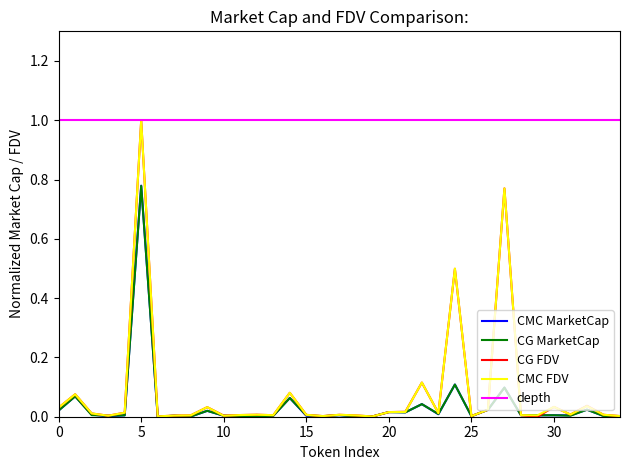

Which series ends up on top after the final intersection of CMC_MarketCap and CG_MarketCap?

CMC_MarketCap